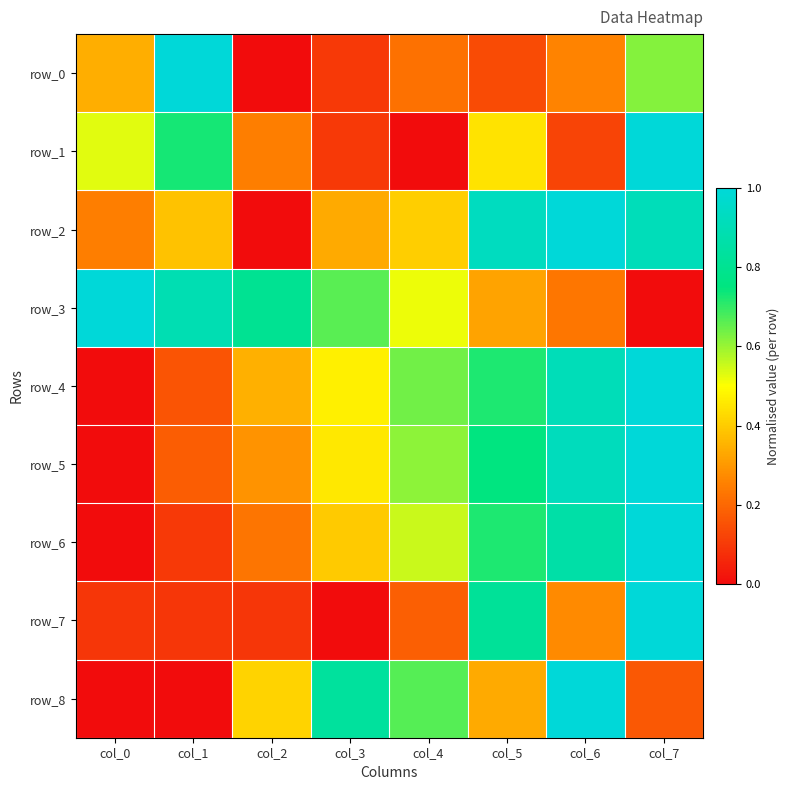

Which series has the largest range (max minus min)?

row_0